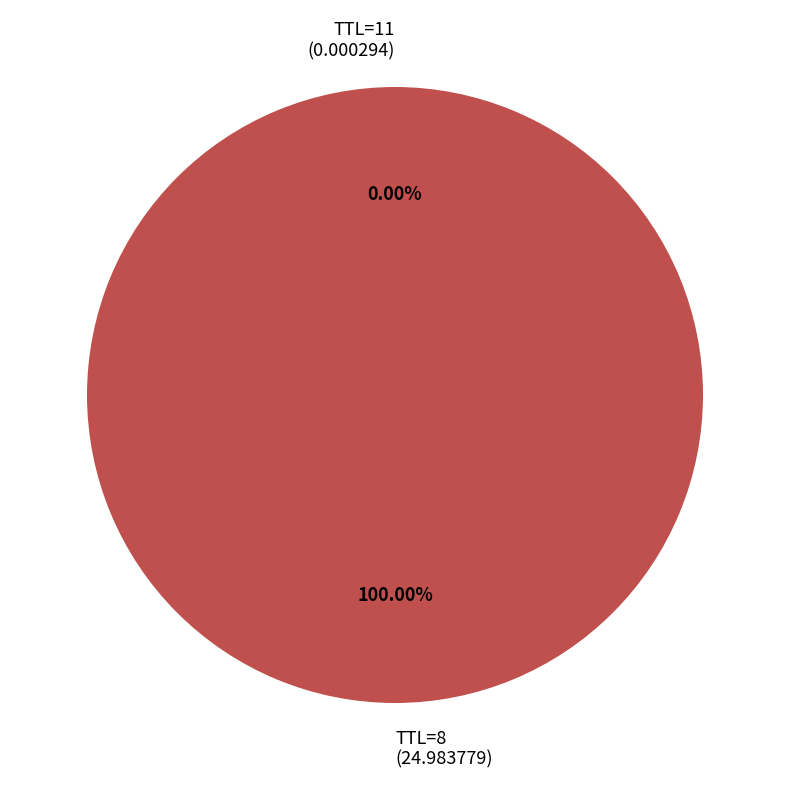

Is there any slice that represents more than half of the pie?

Yes